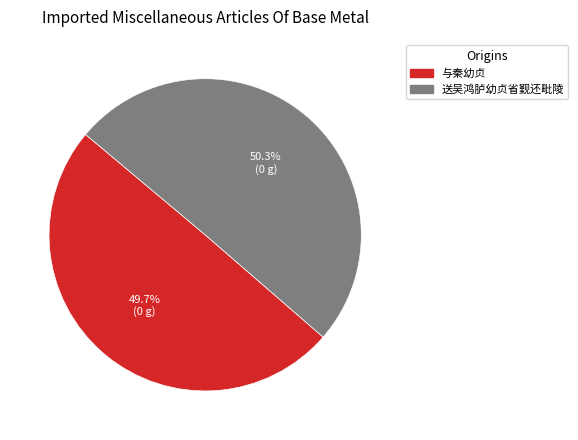

To the nearest percent, what is the difference between the largest and smallest slice percentages?

1%